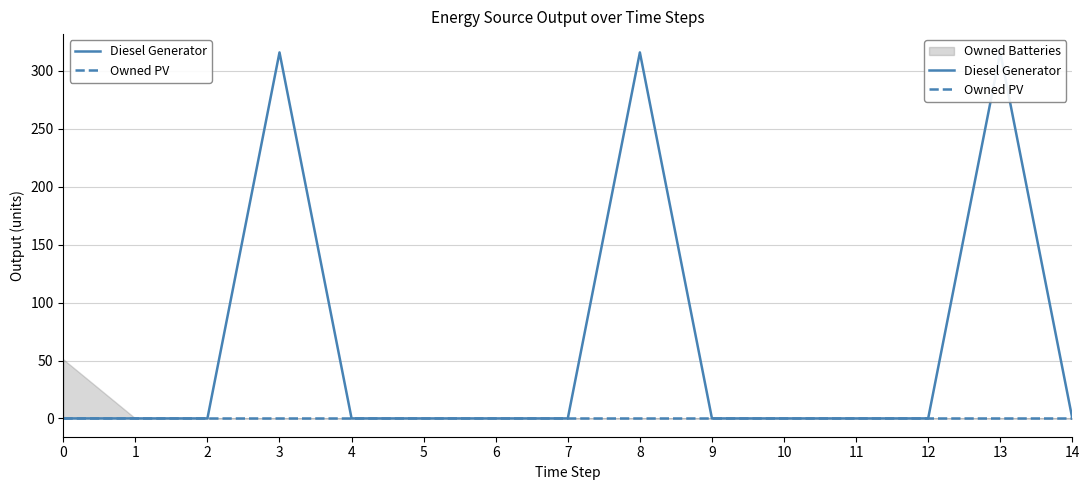

Is this an area chart (filled region under the line)?

No